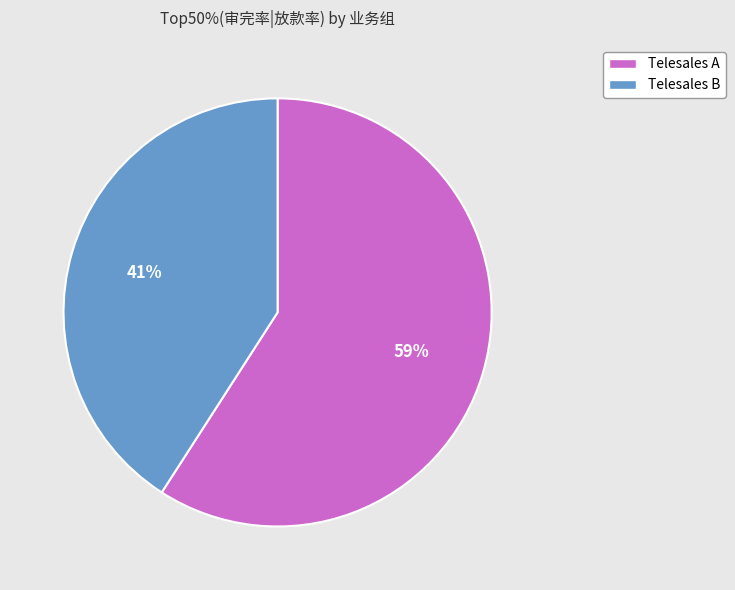

How many slices are in this pie chart?

2